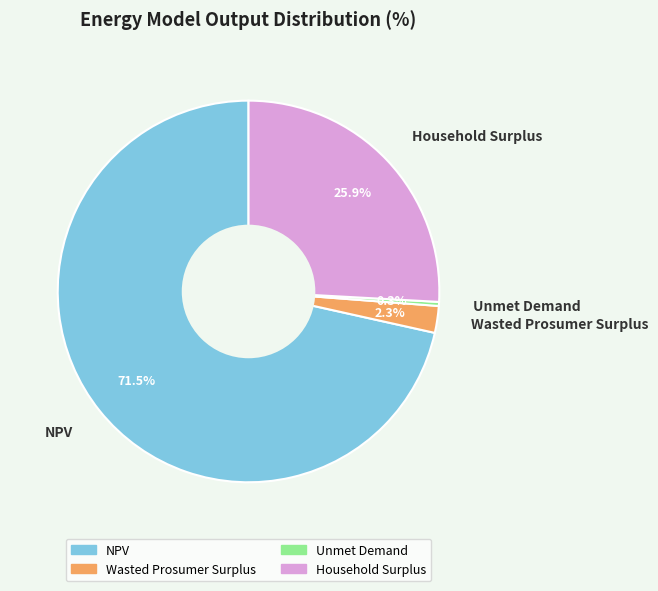

How many slices are in this pie chart?

4